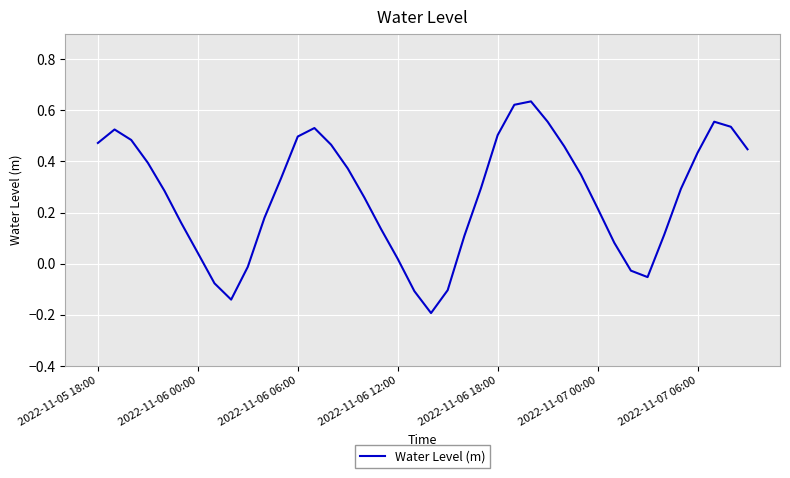

How many interior local peaks (higher than both neighbors) does the data have?

4